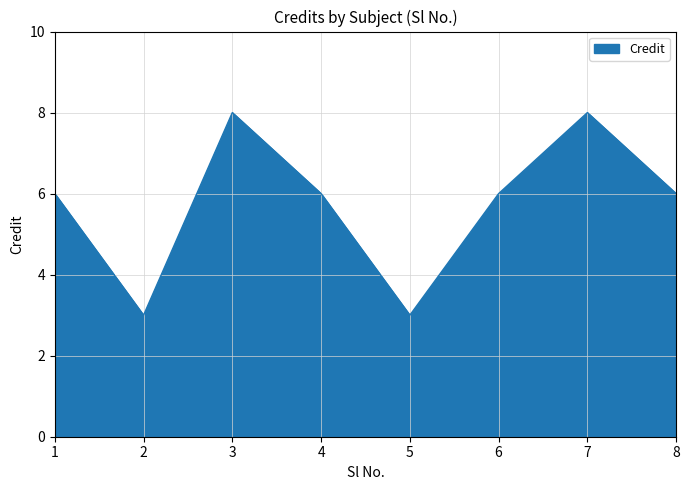

What is the difference between the maximum and minimum values?

5